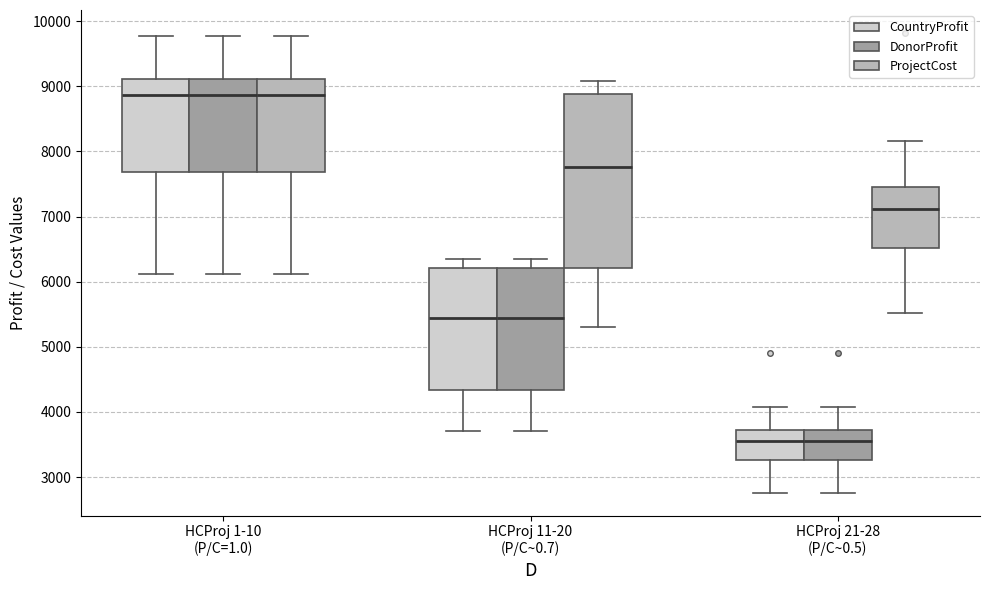

Reading left to right, read every box against the y-axis: the position of its median line, the range the box covers, and the ends of its whiskers. The values are not printed on the chart, so give them approximately, as read against the axis.

HCProj 1-10 (P/C=1.0) (CountryProfit): median 8900, box 7700 to 9100, whiskers 6100 to 9800
HCProj 1-10 (P/C=1.0) (DonorProfit): median 8900, box 7700 to 9100, whiskers 6100 to 9800
HCProj 1-10 (P/C=1.0) (ProjectCost): median 8900, box 7700 to 9100, whiskers 6100 to 9800
HCProj 11-20 (P/C~0.7) (CountryProfit): median 5400, box 4300 to 6200, whiskers 3700 to 6400
HCProj 11-20 (P/C~0.7) (DonorProfit): median 5400, box 4300 to 6200, whiskers 3700 to 6400
HCProj 11-20 (P/C~0.7) (ProjectCost): median 7800, box 6200 to 8900, whiskers 5300 to 9100
HCProj 21-28 (P/C~0.5) (CountryProfit): median 3600, box 3300 to 3700, whiskers 2800 to 4100
HCProj 21-28 (P/C~0.5) (DonorProfit): median 3600, box 3300 to 3700, whiskers 2800 to 4100
HCProj 21-28 (P/C~0.5) (ProjectCost): median 7100, box 6500 to 7500, whiskers 5500 to 8200